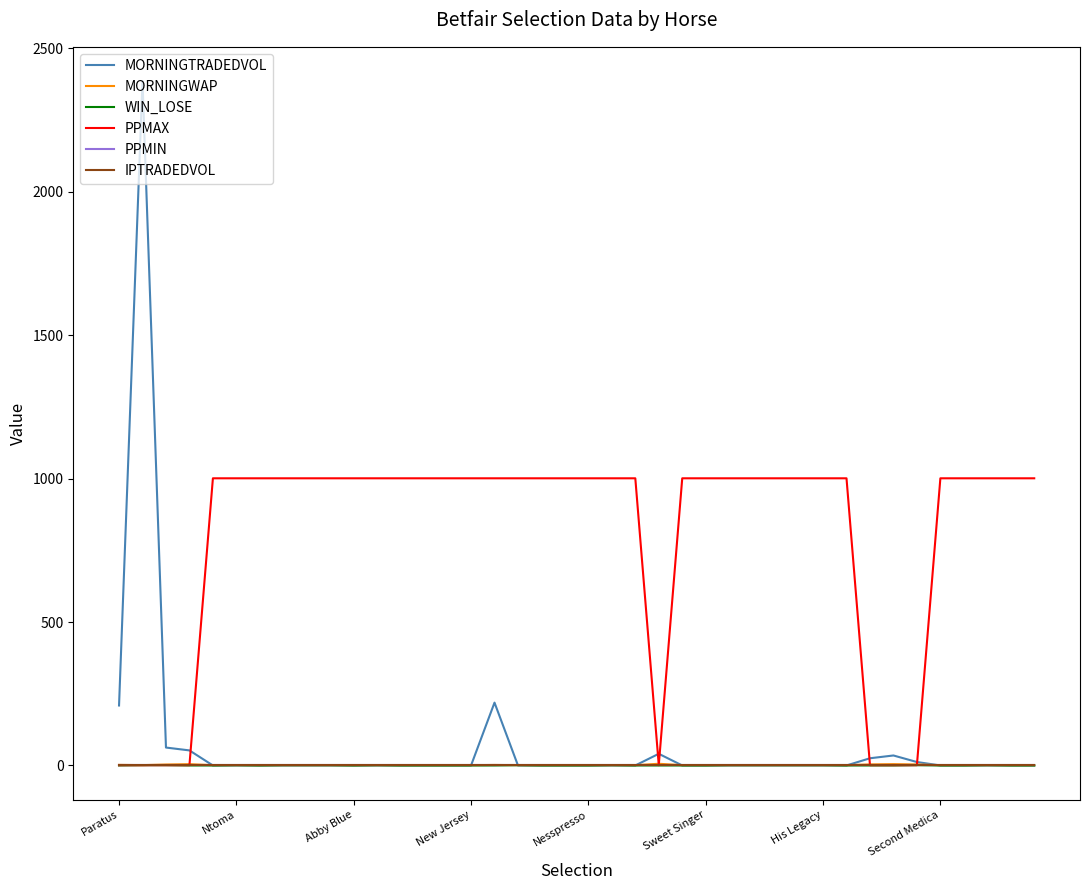

What is the lowest value of the PPMIN series?

1.0